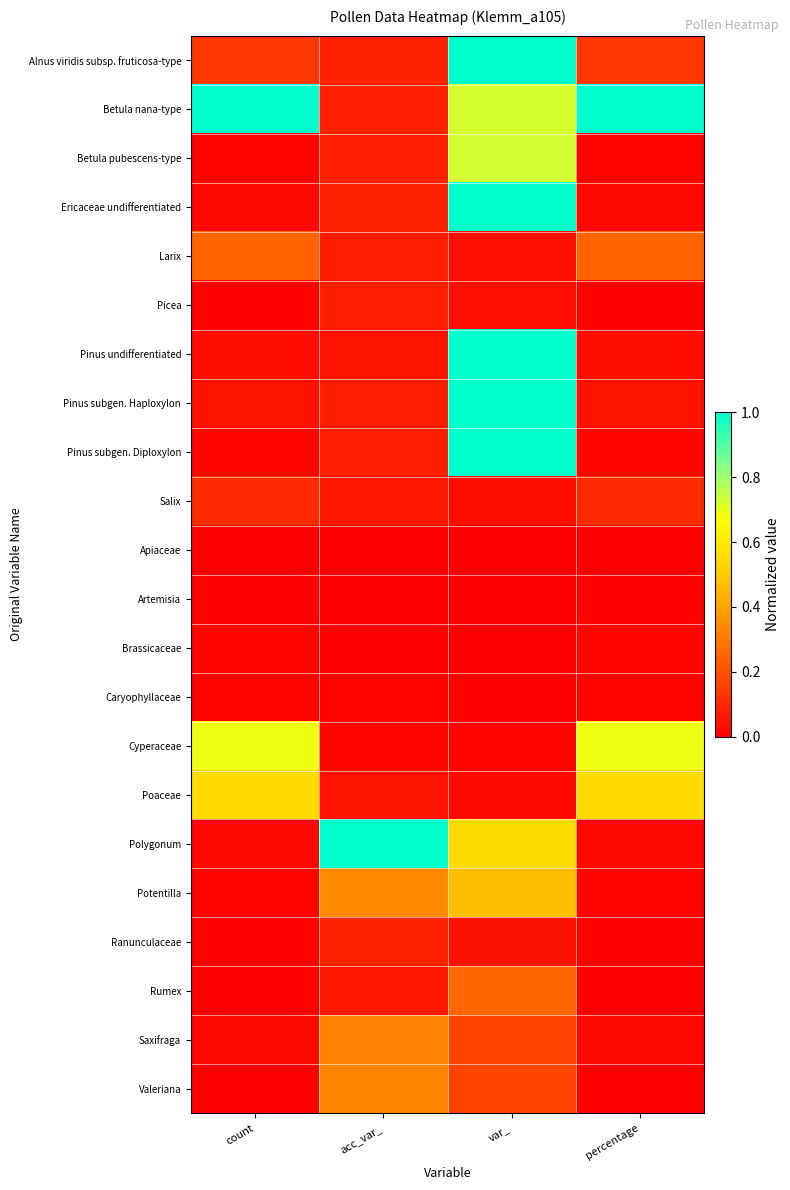

How many series are shown in this chart?

22